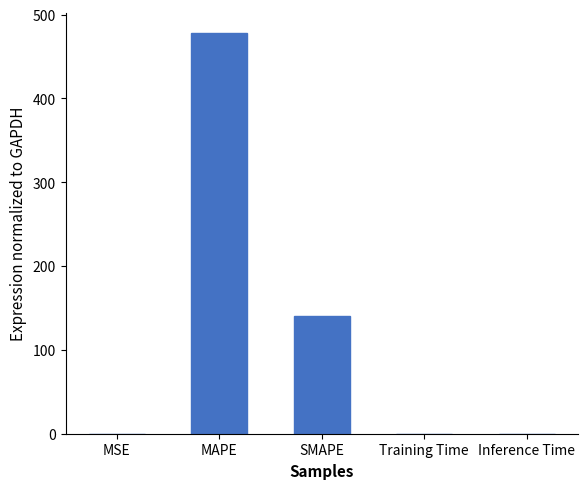

What is the sum of the values at MAPE and Training Time?

478.2